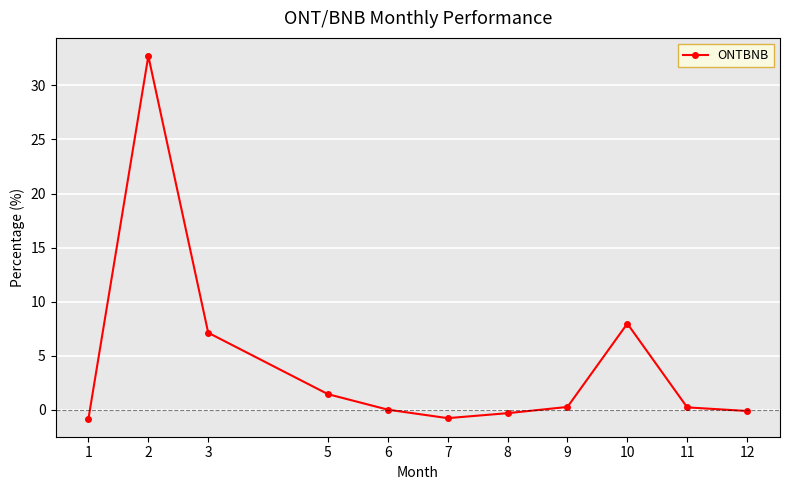

What is the difference between the maximum and minimum values?

33.5